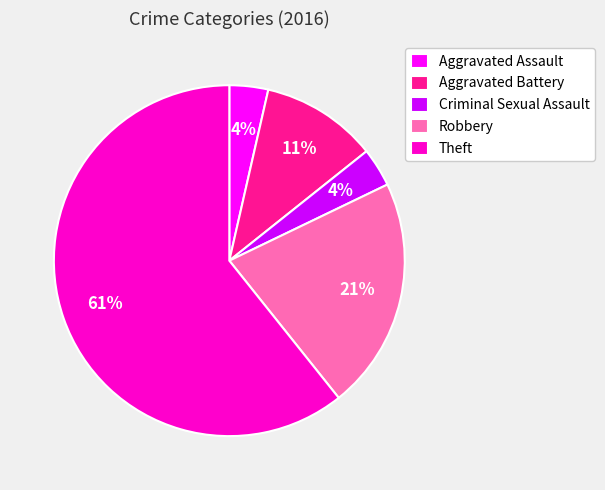

Does Theft account for over 50% of the chart?

Yes